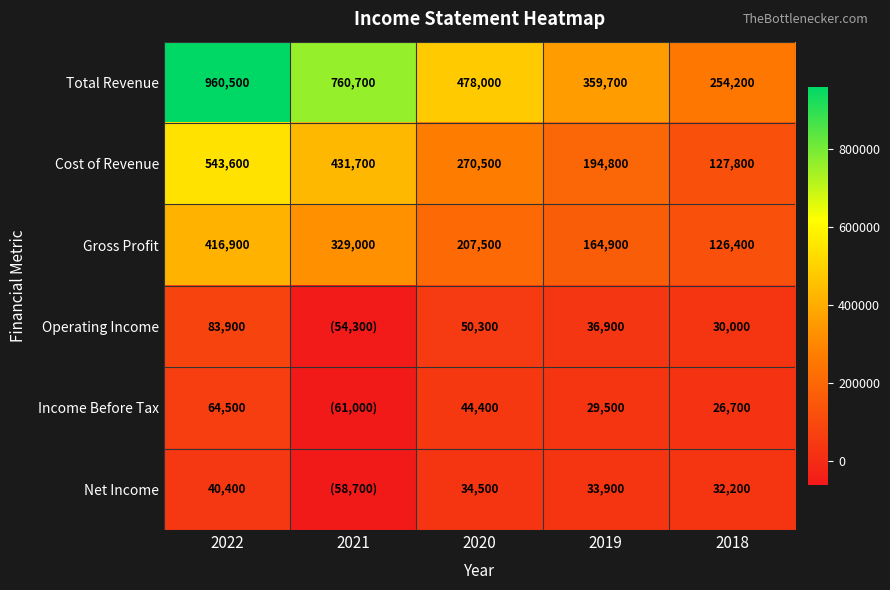

True or false: Operating Income has a value of 76204 at 2020.

False